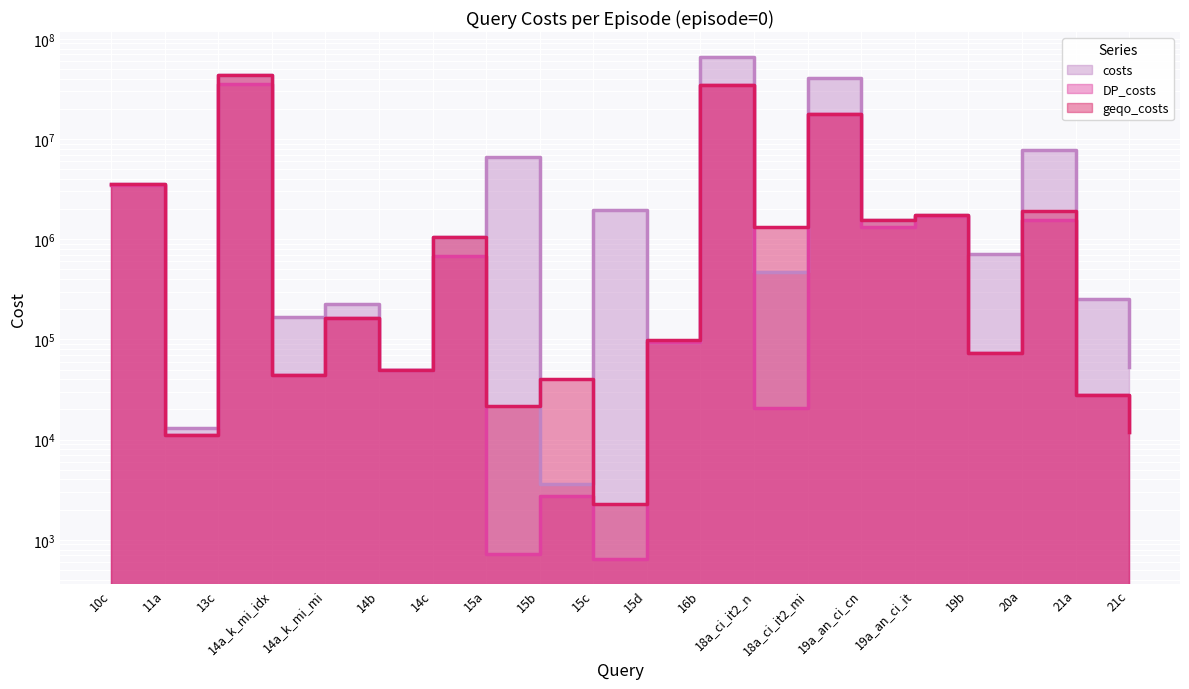

What is the difference between the second highest and second lowest values in the costs series?

43086068